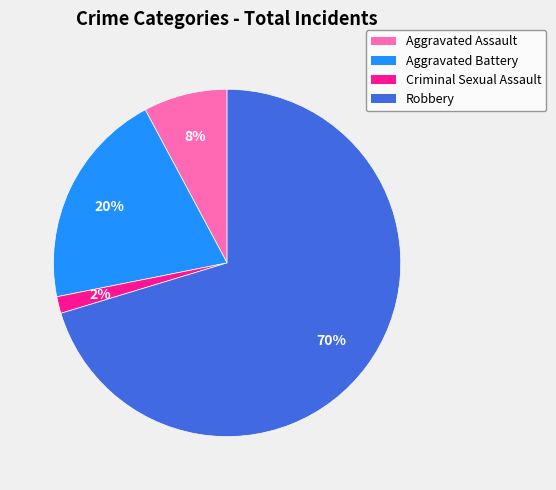

Is there a majority slice in this chart?

Yes